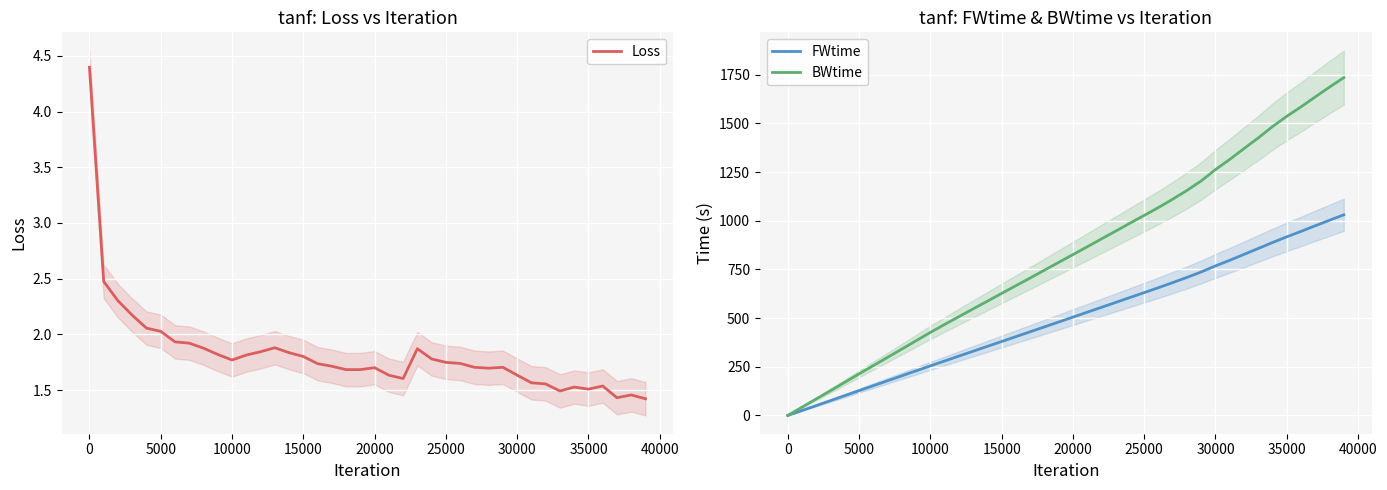

What is the maximum value for FWtime?

1030.8